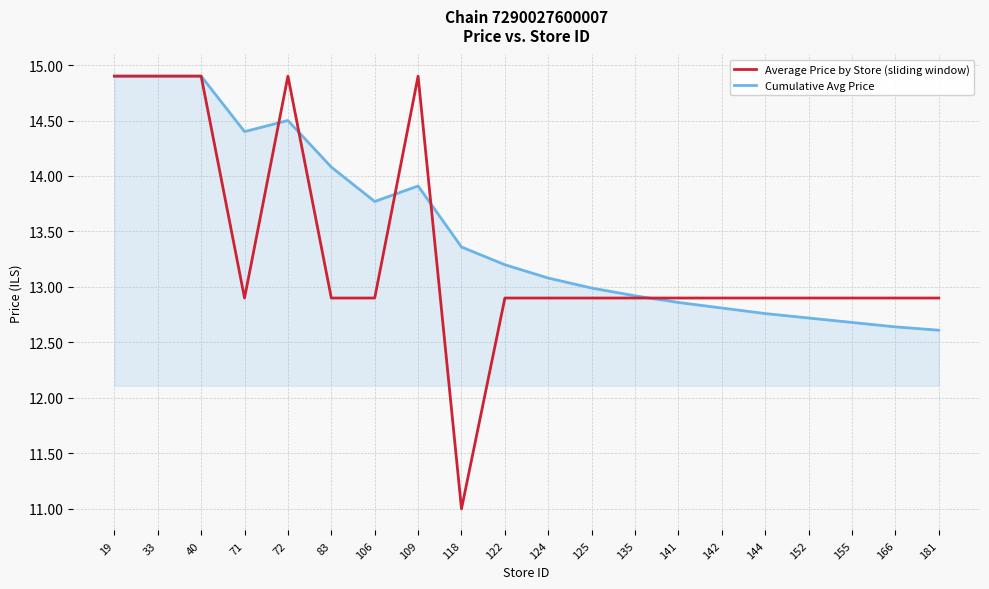

Is the value of Average Price by Store (sliding window) at 83 greater than the value of Cumulative Avg Price at 141?

Yes